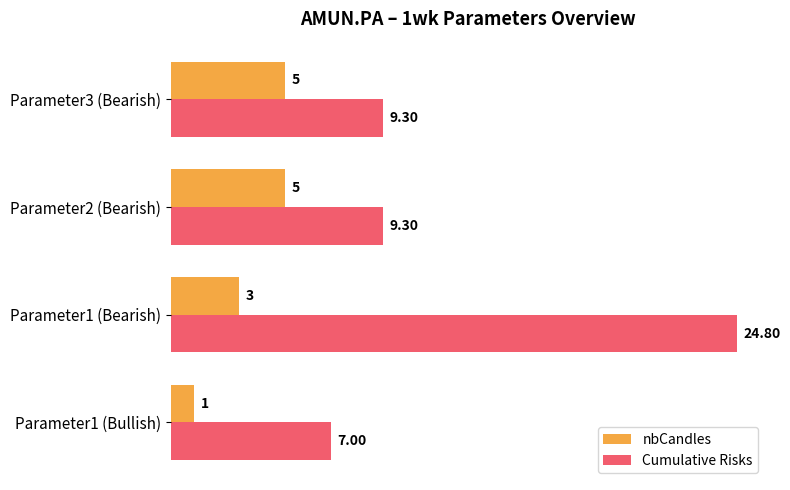

Between Parameter1 (Bullish) and Parameter2 (Bearish), which series saw the biggest shift?

nbCandles